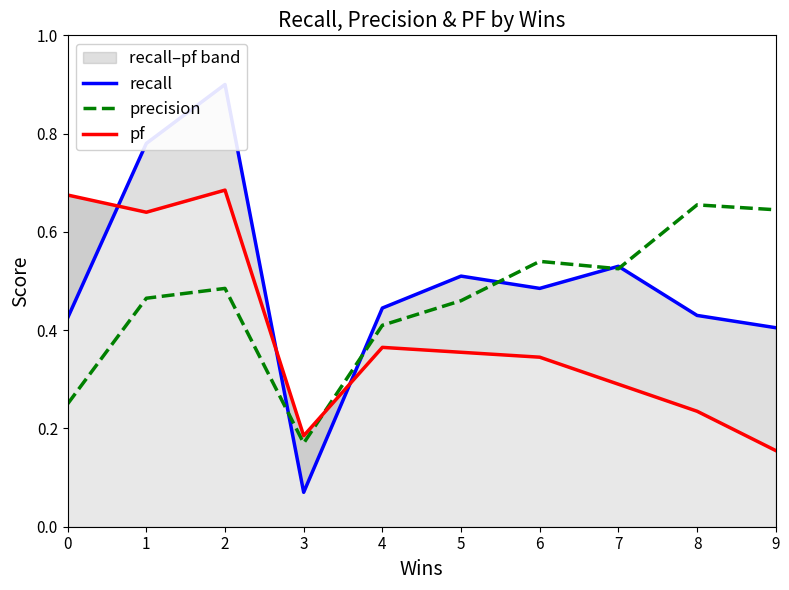

Between 4 and 8, which is larger?

4